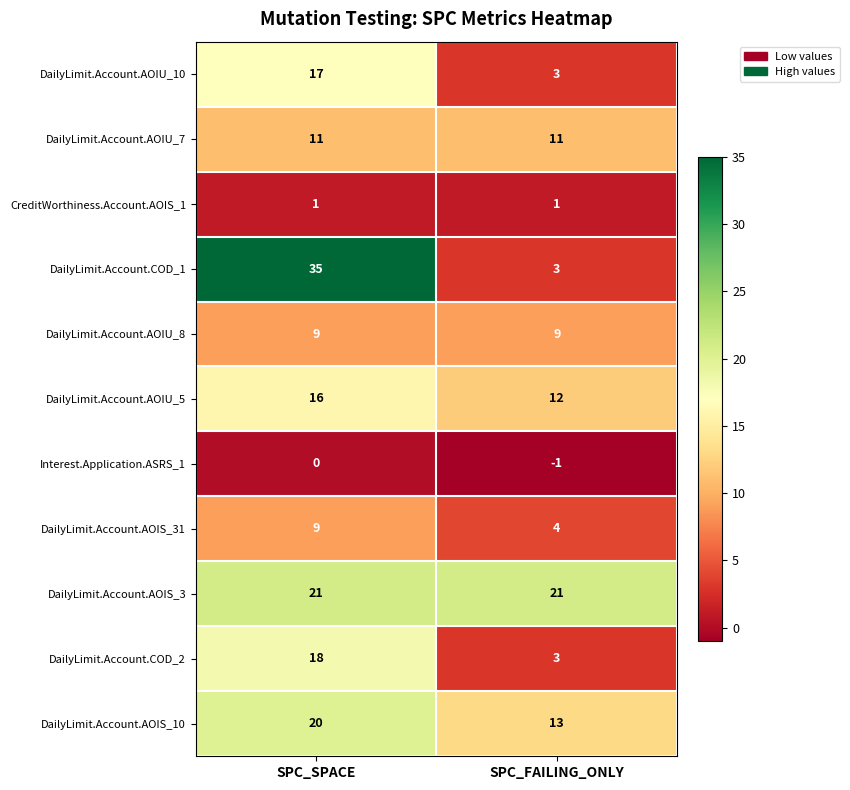

Which category has the lowest value across all series?

SPC_FAILING_ONLY